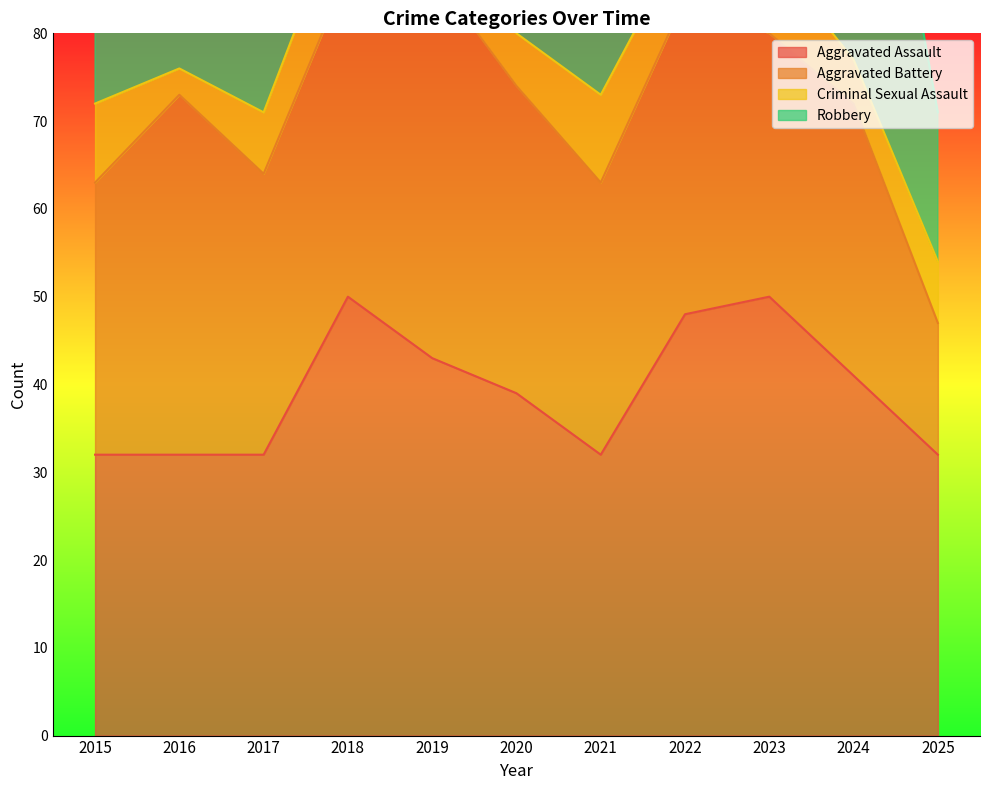

What is the maximum value for Aggravated Battery?

44